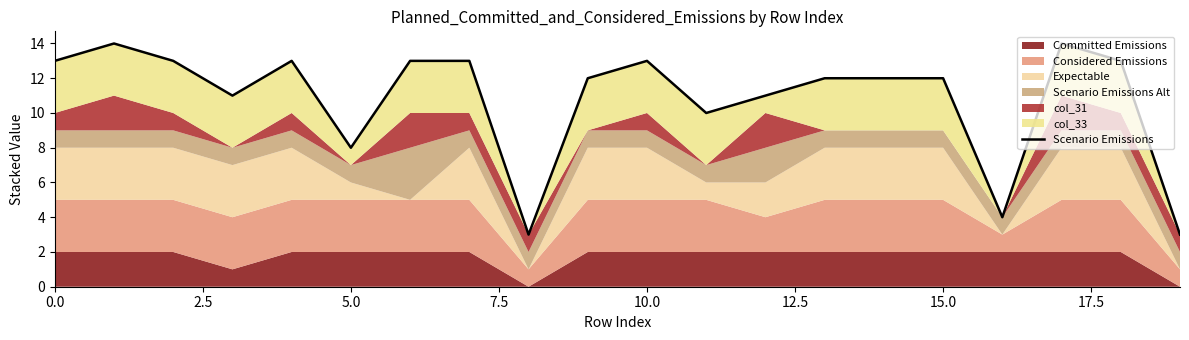

What is the sum of all values?

217